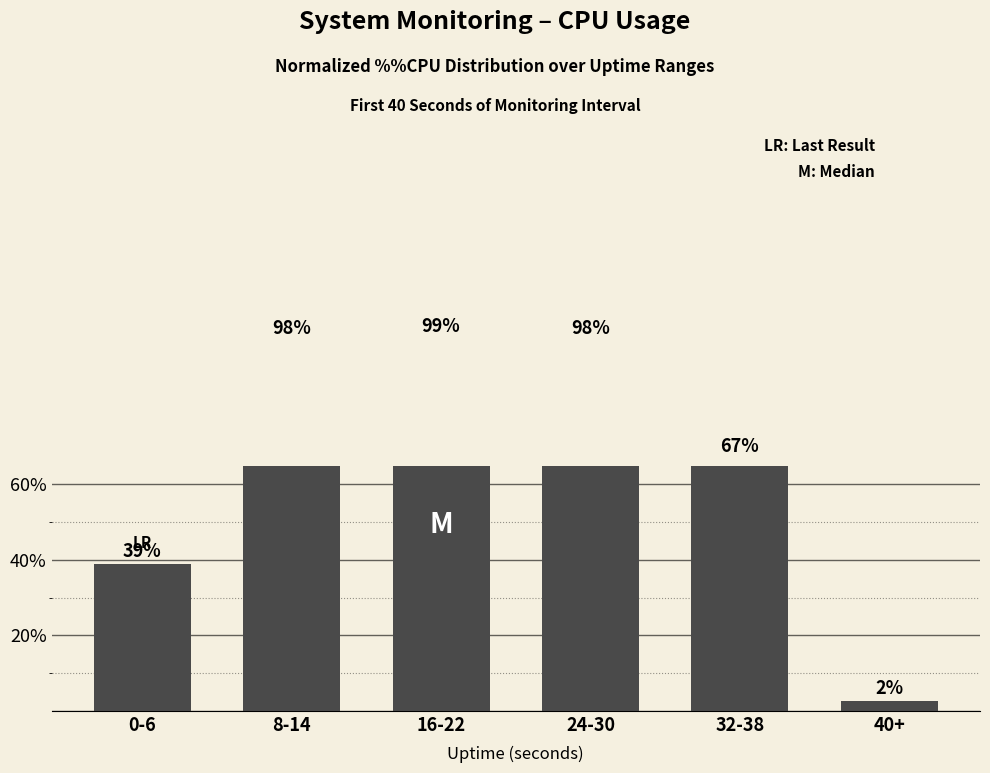

The value at 16-22 is 57.3. True or false?

False